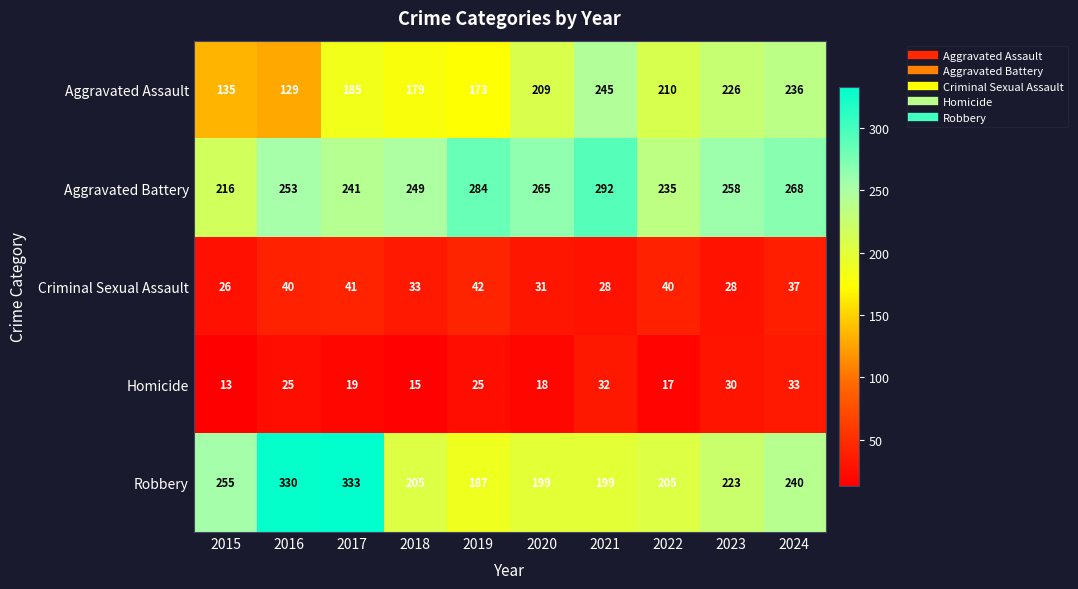

How many series are shown in this chart?

5